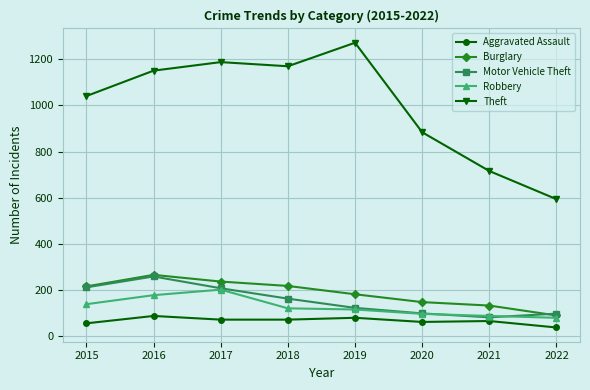

What is the value of the Motor Vehicle Theft point at the 8th from the left?

98